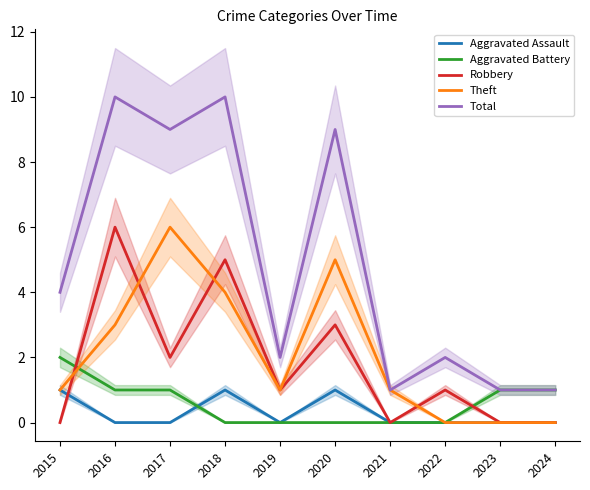

Reading left to right, extract all data points from this chart.

Aggravated Assault: 1	0	0	1	0	1	0	0	0	0
Aggravated Battery: 2	1	1	0	0	0	0	0	1	1
Robbery: 0	6	2	5	1	3	0	1	0	0
Theft: 1	3	6	4	1	5	1	0	0	0
Total: 4	10	9	10	2	9	1	2	1	1